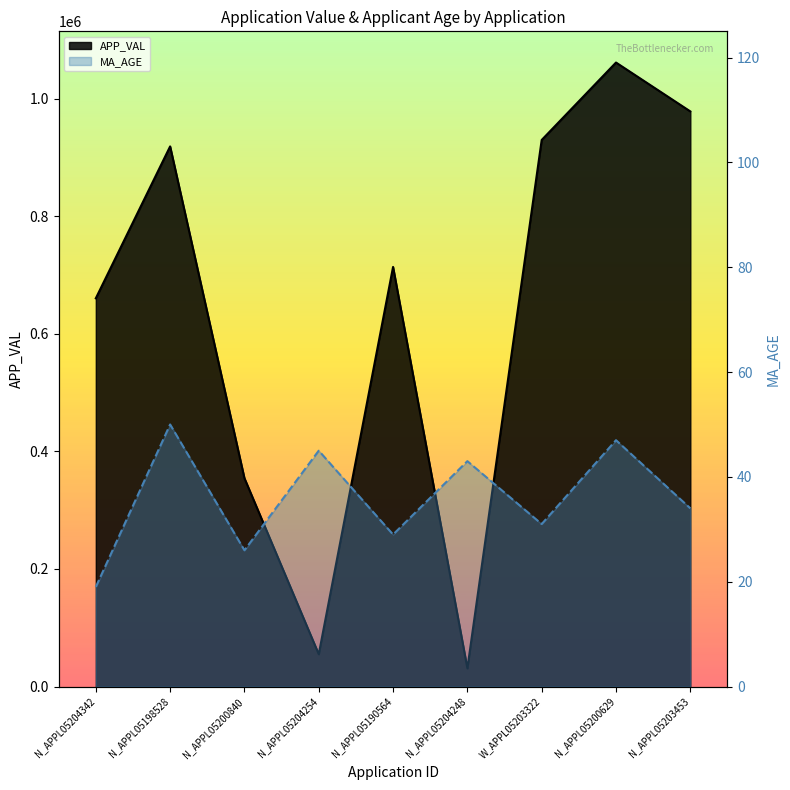

Between N_APPL05204254 and N_APPL05190564, which series saw the biggest shift?

APP_VAL